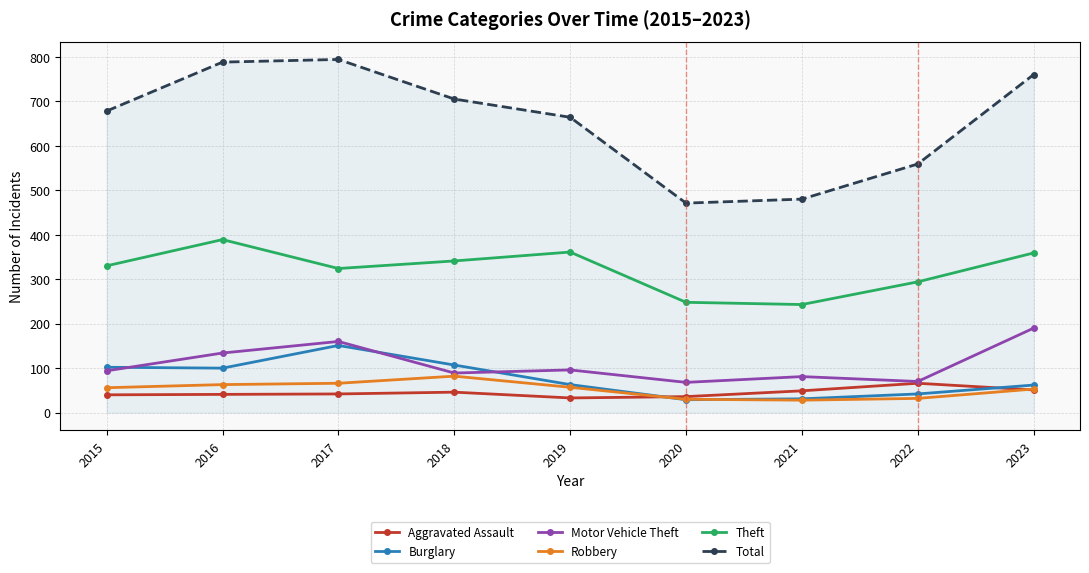

True or false: Robbery and Motor Vehicle Theft intersect in this chart.

False